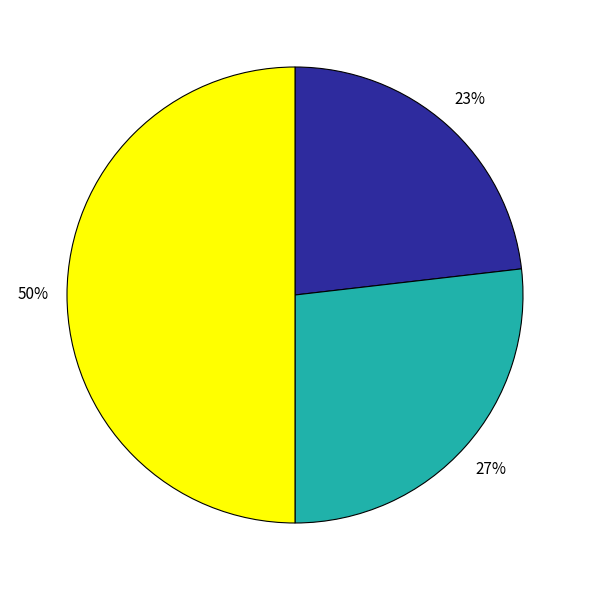

How many slices are in this pie chart?

3